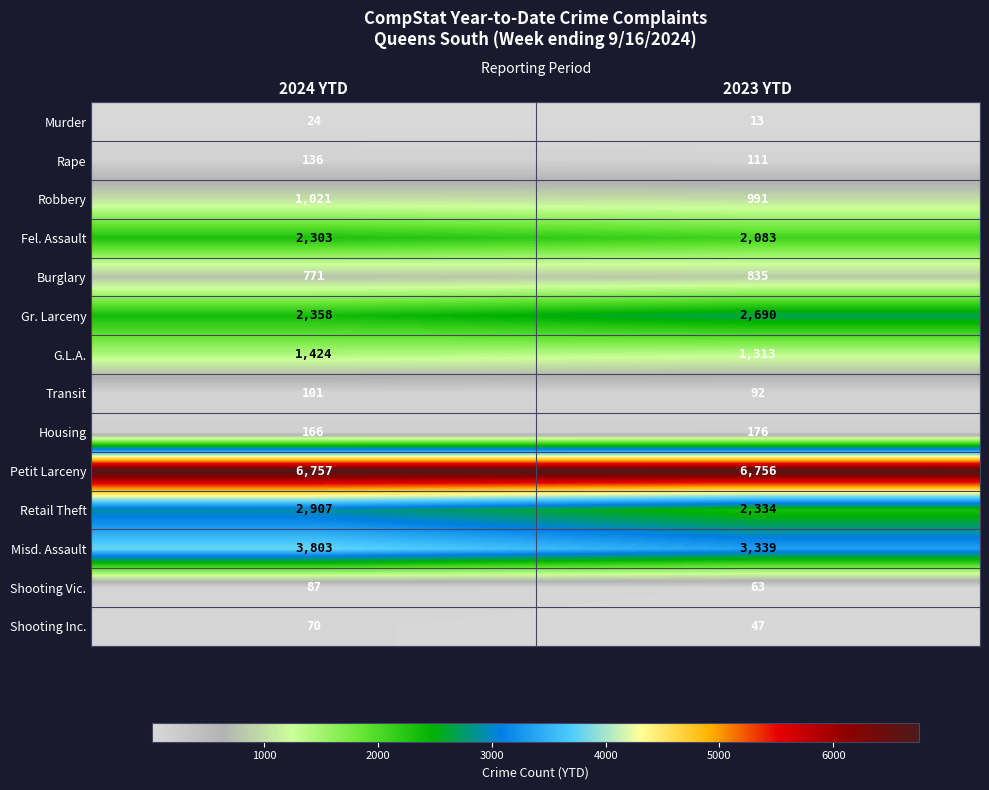

List the labels in order of Petit Larceny value, largest first.

2024 YTD, 2023 YTD